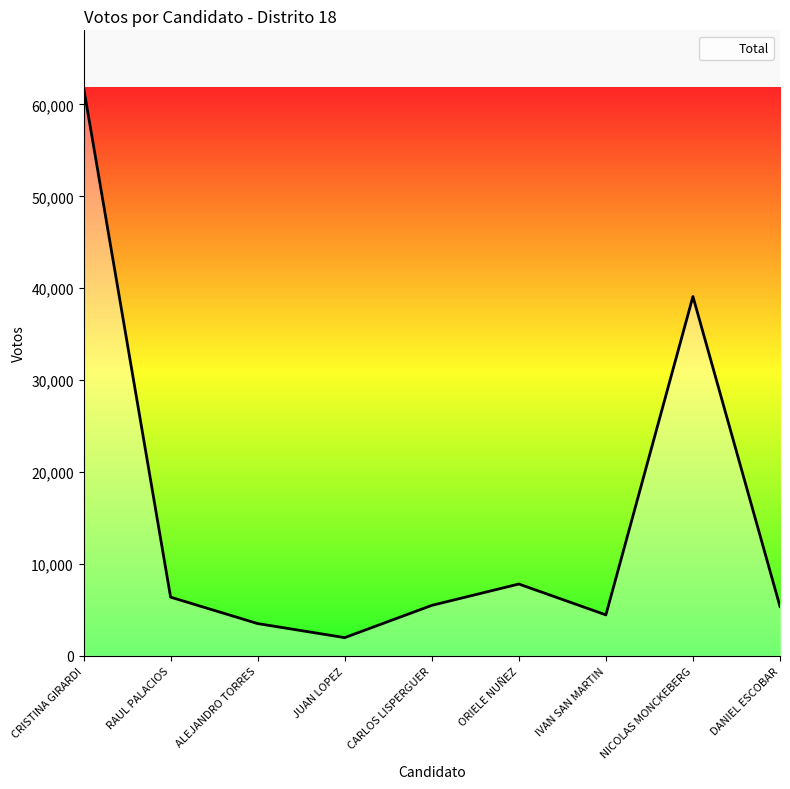

At which category does the data reach its first local peak?

ORIELE NUÑEZ